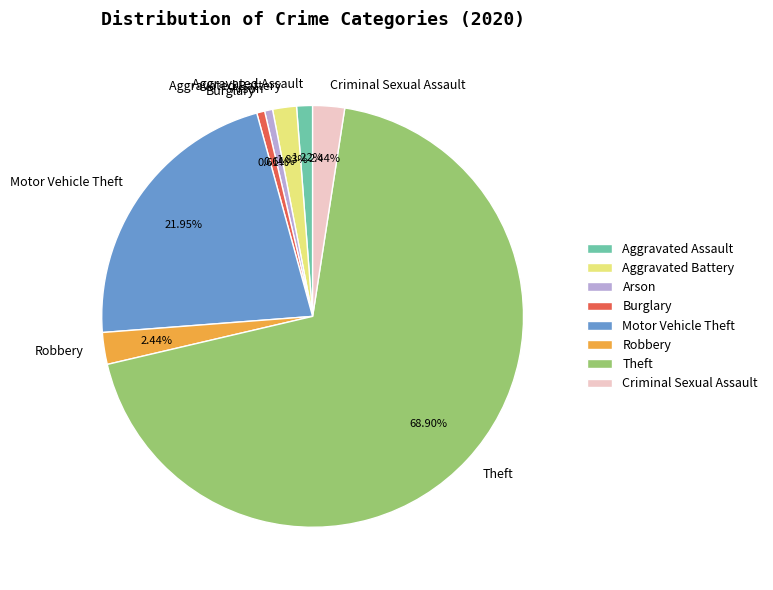

To the nearest percent, what is the average slice percentage?

12%